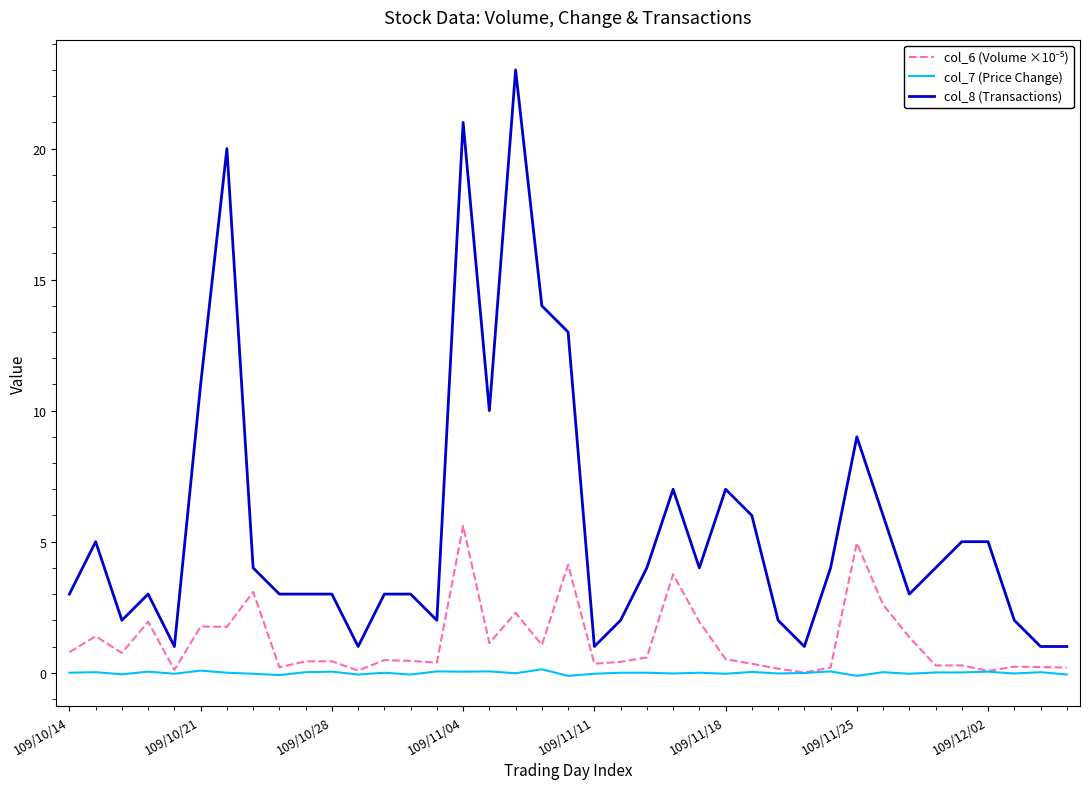

What is the minimum value shown in the chart?

-0.1